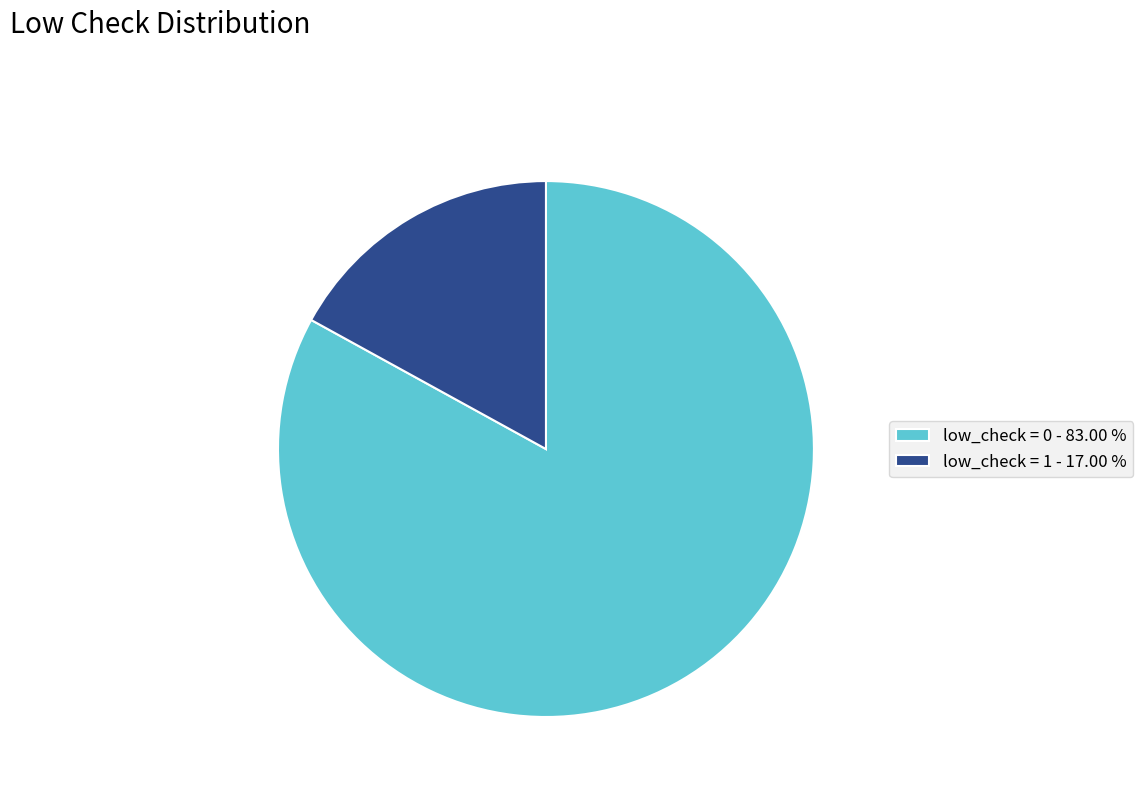

What is the ratio of the value at low_check = 0 - 83.00 % to the value at low_check = 1 - 17.00 %?

4.9